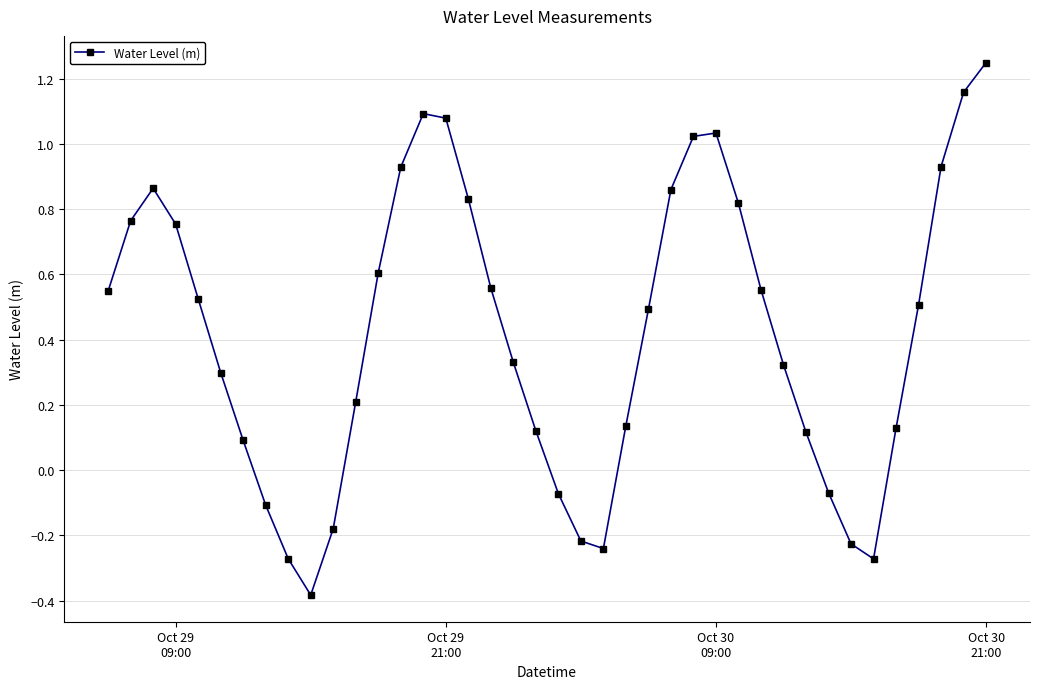

What is the difference between the maximum and minimum values?

1.6